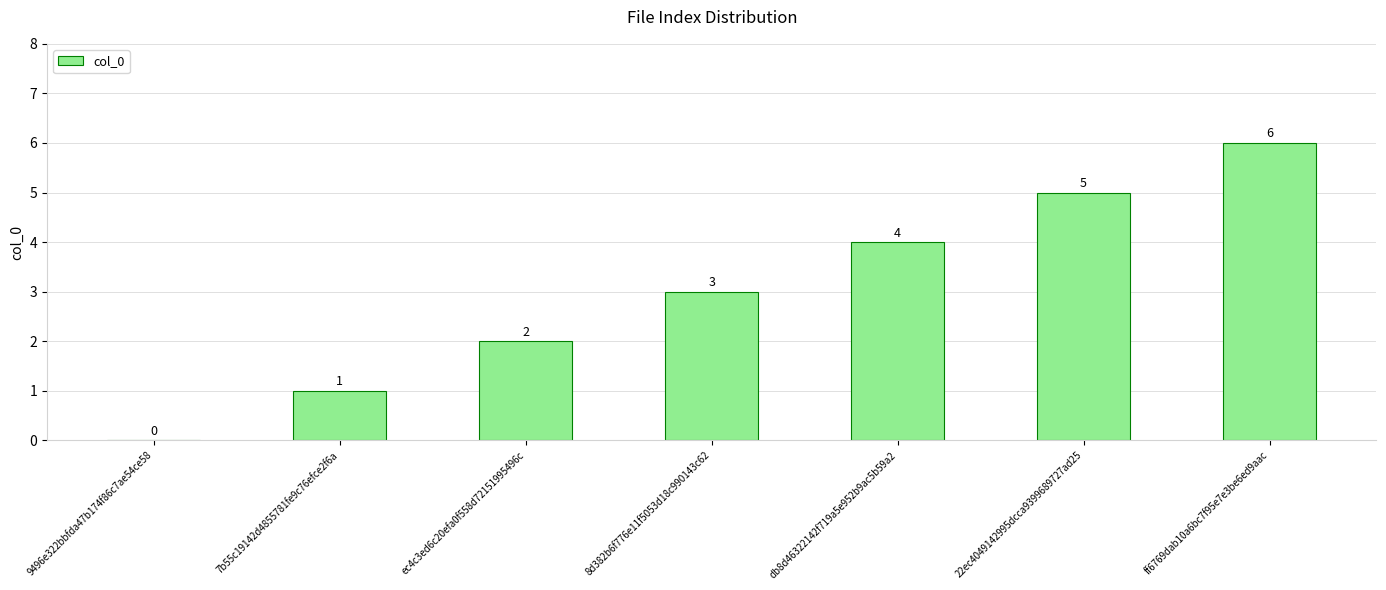

Which has a higher value, ff6769dab10a6bc7f95e7e3be6ed9aac or 9496e322bbfda47b174f86c7ae54ce58?

ff6769dab10a6bc7f95e7e3be6ed9aac